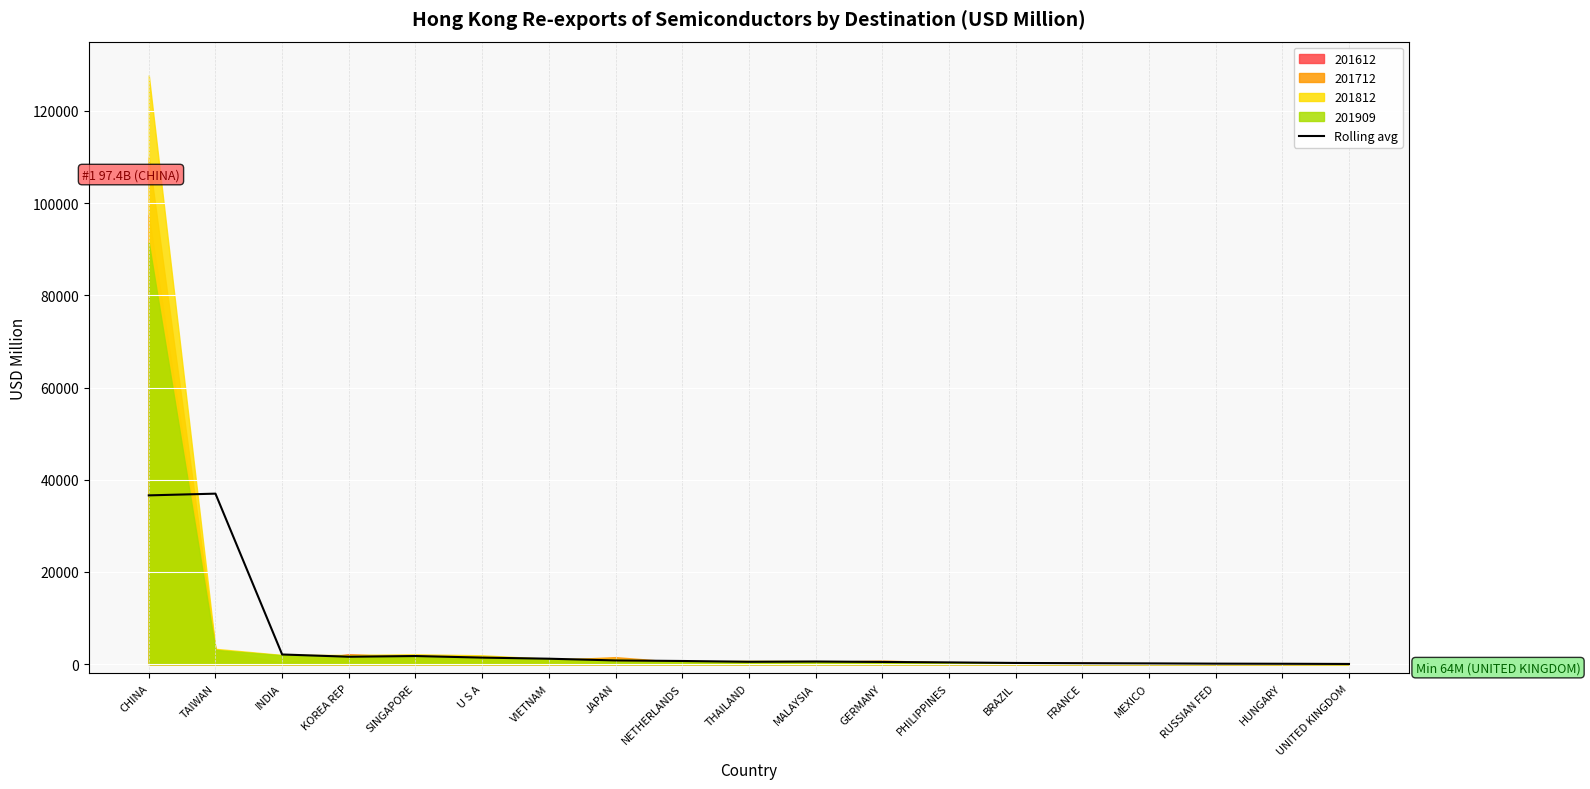

Rank the categories by value from highest to lowest.

TAIWAN, CHINA, INDIA, SINGAPORE, KOREA REP, U S A, VIETNAM, JAPAN, NETHERLANDS, MALAYSIA, THAILAND, GERMANY, PHILIPPINES, BRAZIL, FRANCE, MEXICO, RUSSIAN FED, HUNGARY, UNITED KINGDOM